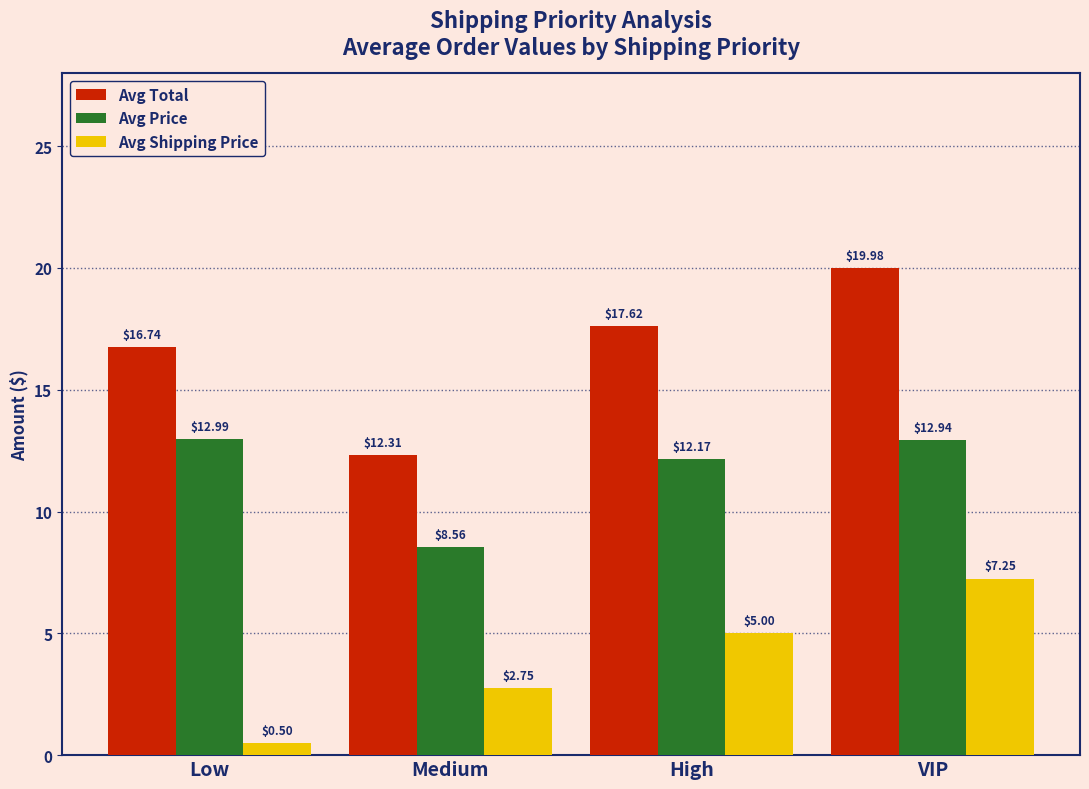

Where does the Avg Total series first go above 17?

High